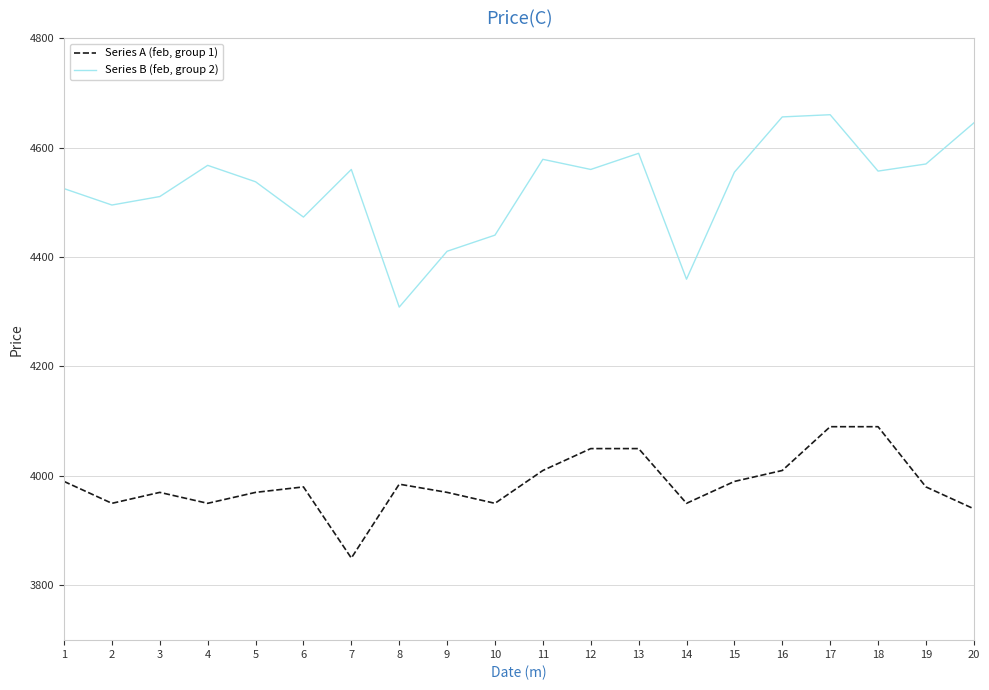

Where does the Series B (feb, group 2) series first go above 4557?

4